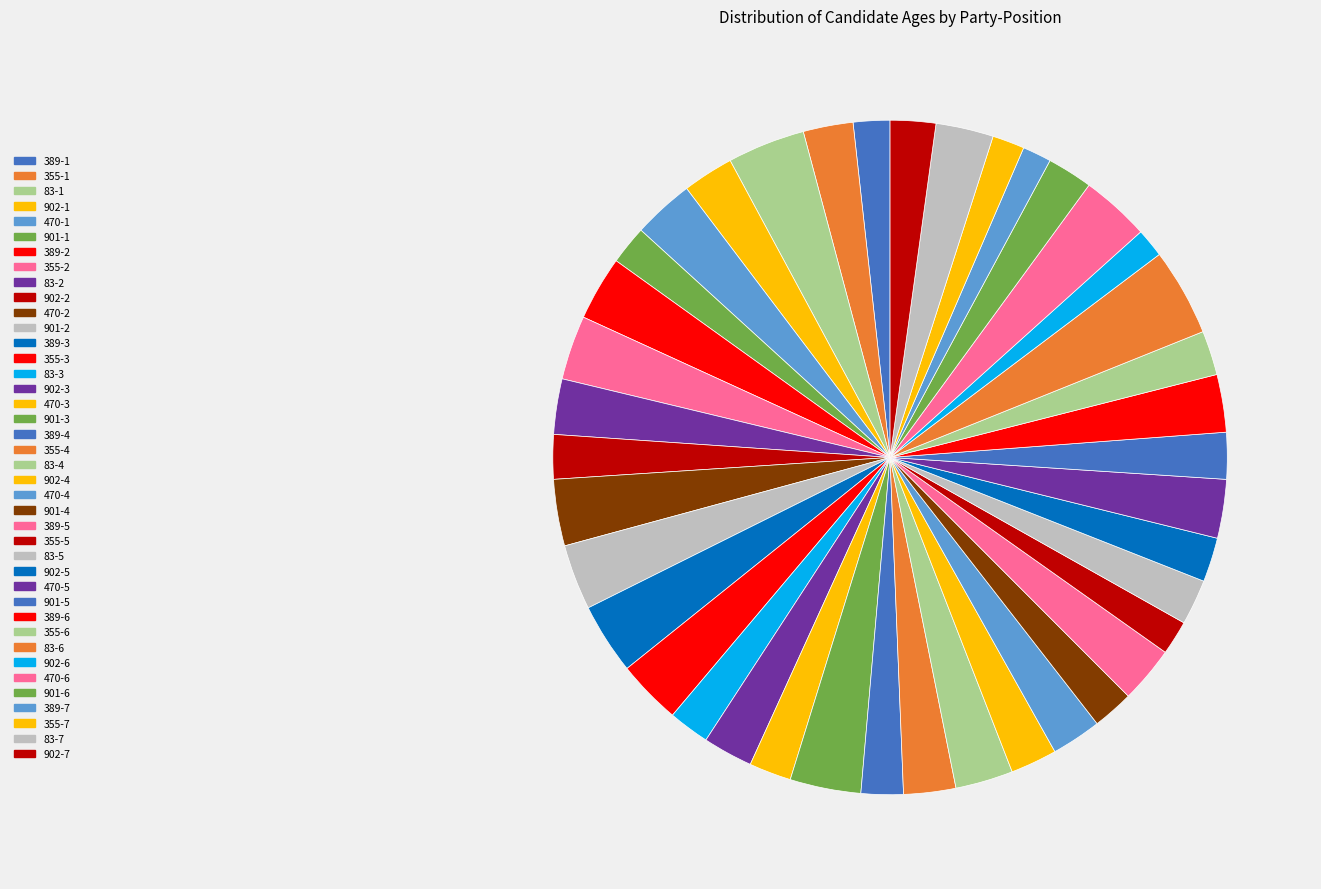

Between 389-7 and 902-1, which is larger?

902-1